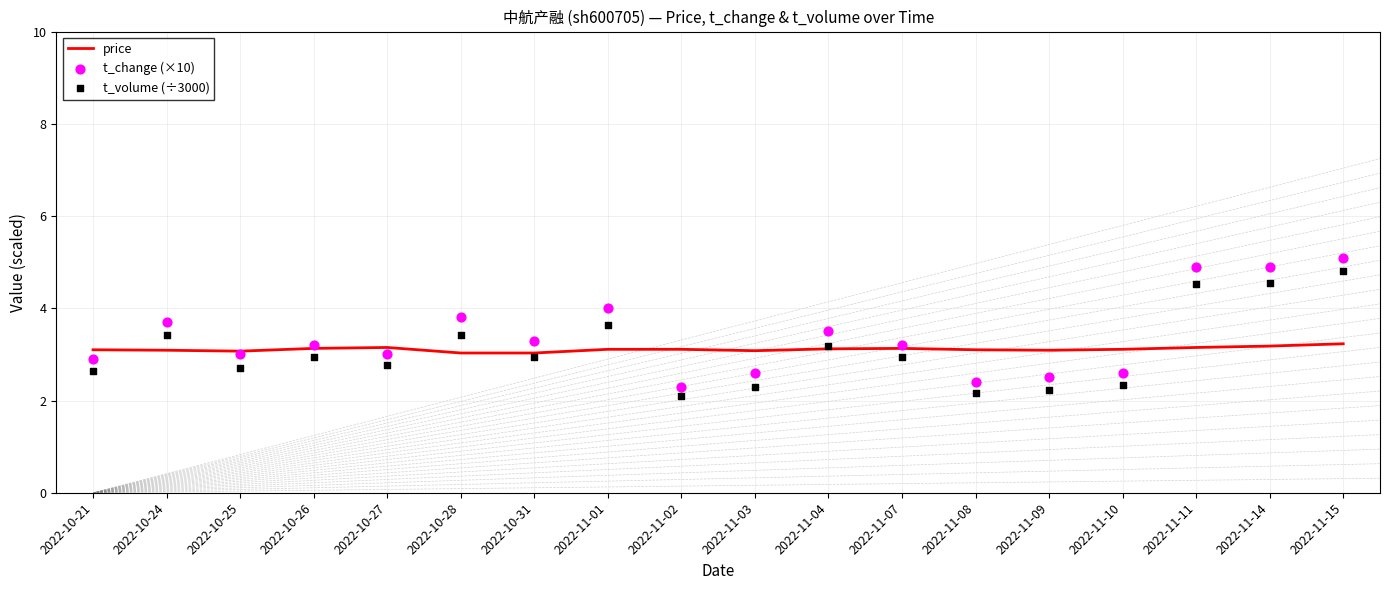

Which series has the widest spread of Y values?

t_change (×10)